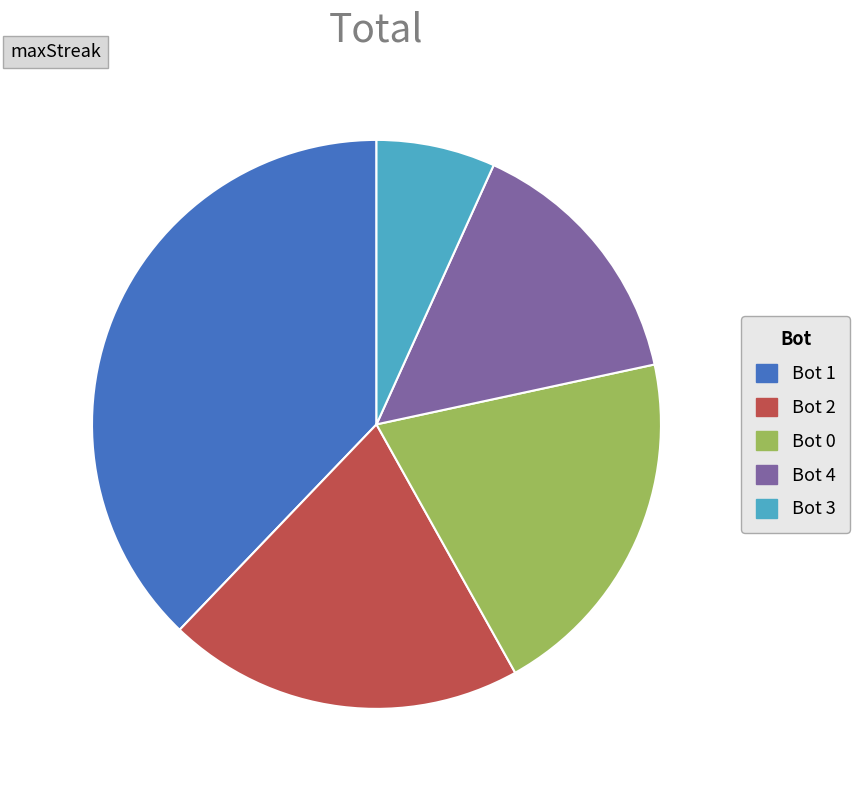

Is there a majority slice in this chart?

No